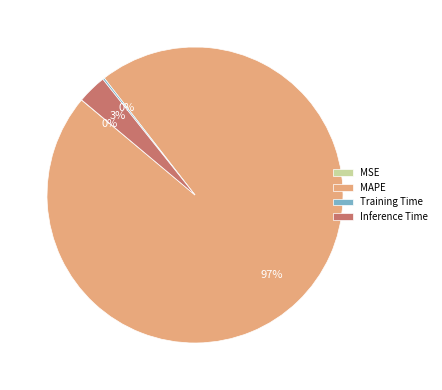

Which category has the biggest portion of the pie?

MAPE